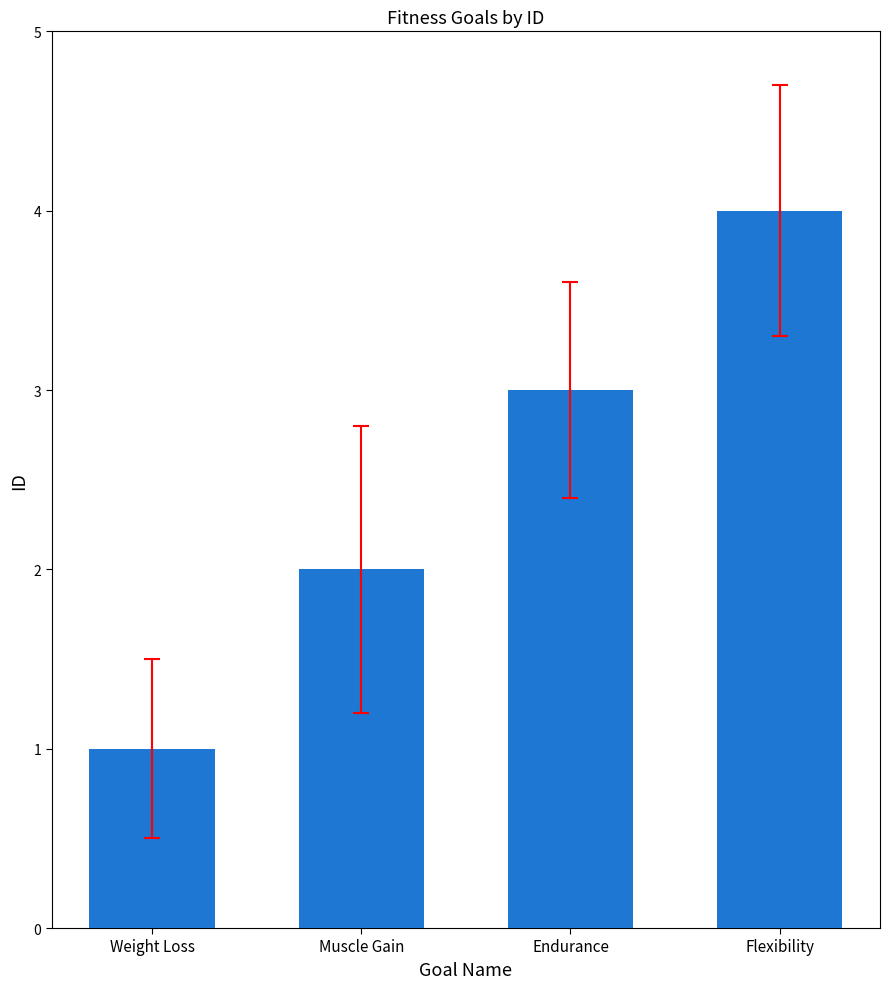

What is the difference between the values at Weight Loss and Flexibility?

3